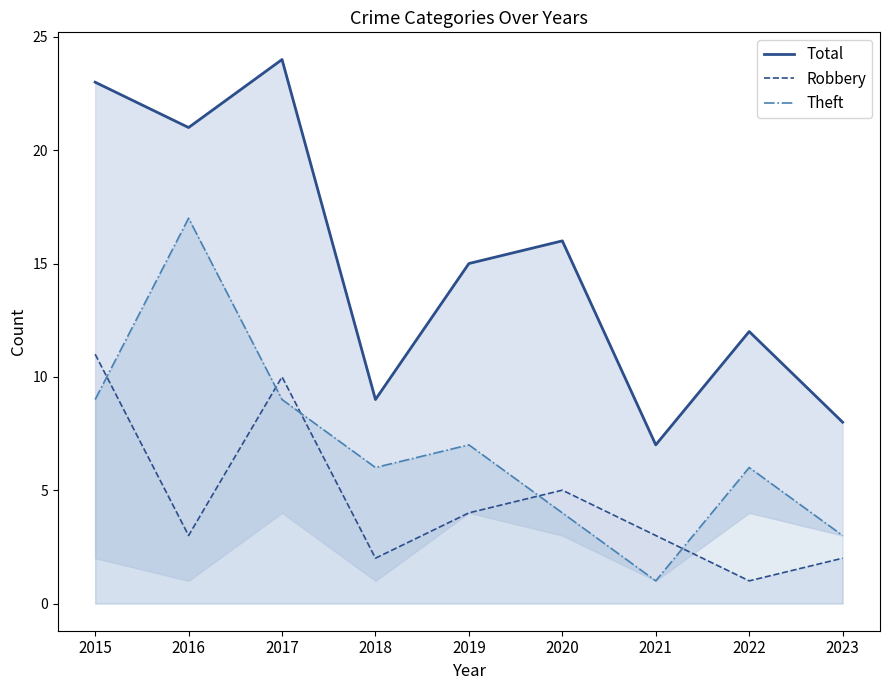

The Total series shows 8 at 2023. True or false?

True